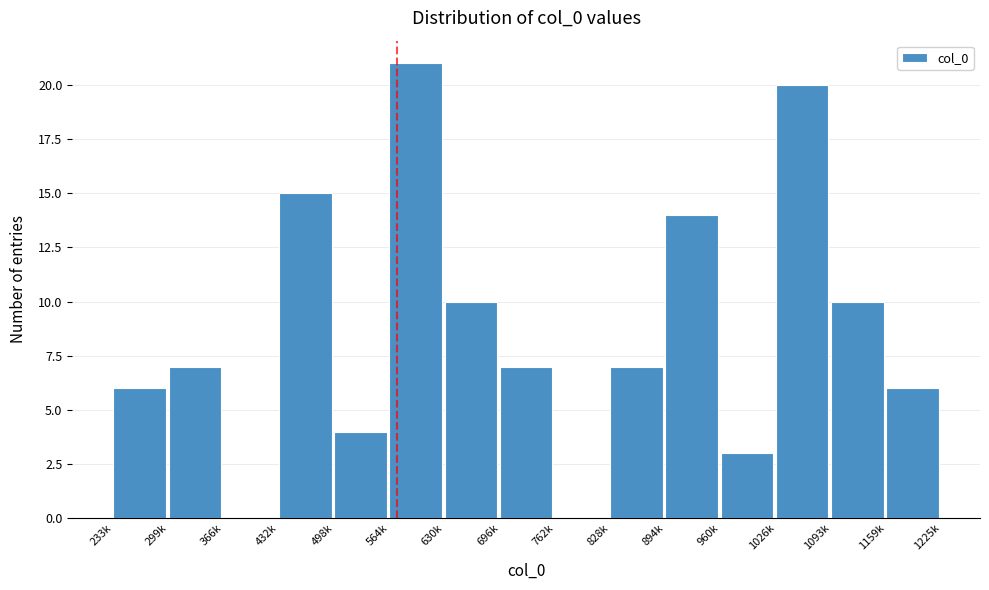

Reading right to left, list all the values displayed in this chart.

1159k=6	1093k=10	1026k=20	960k=3	894k=14	828k=7	762k=0	696k=7	630k=10	564k=21	498k=4	432k=15	366k=0	299k=7	233k=6